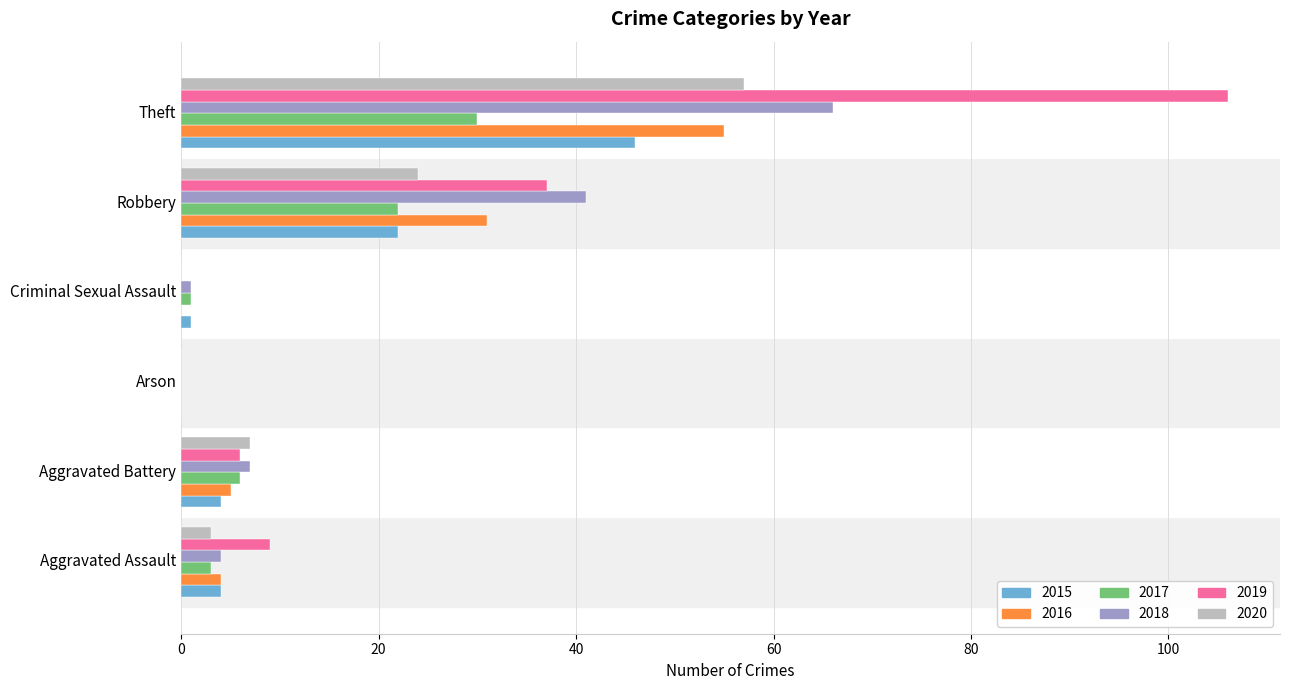

What value does the 2019 series have at Aggravated Assault?

9